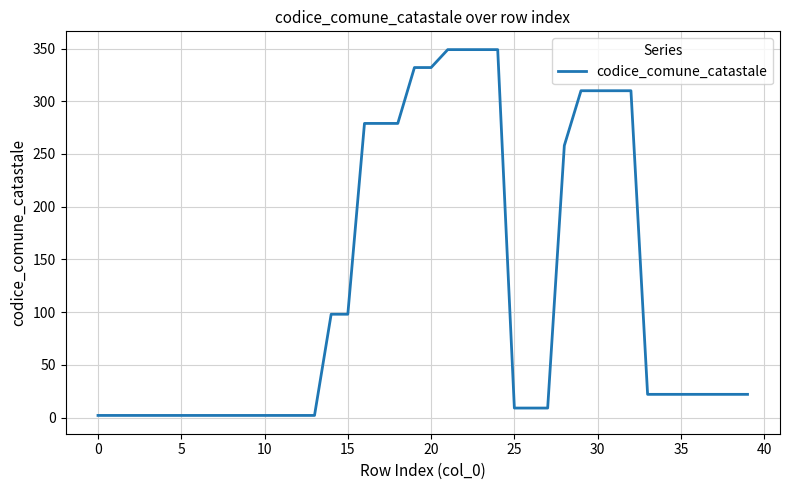

What is the maximum value shown in the chart?

349